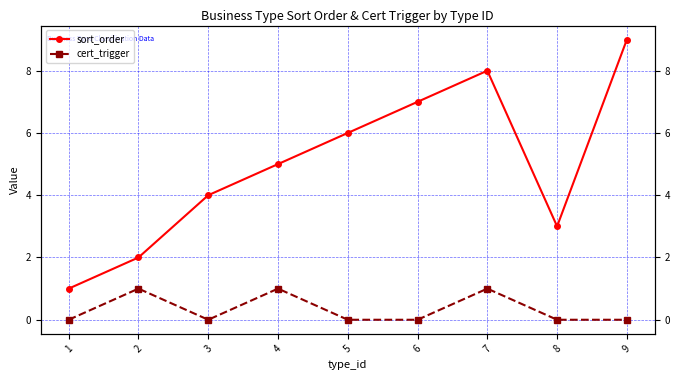

At which label is cert_trigger closest to 0?

1